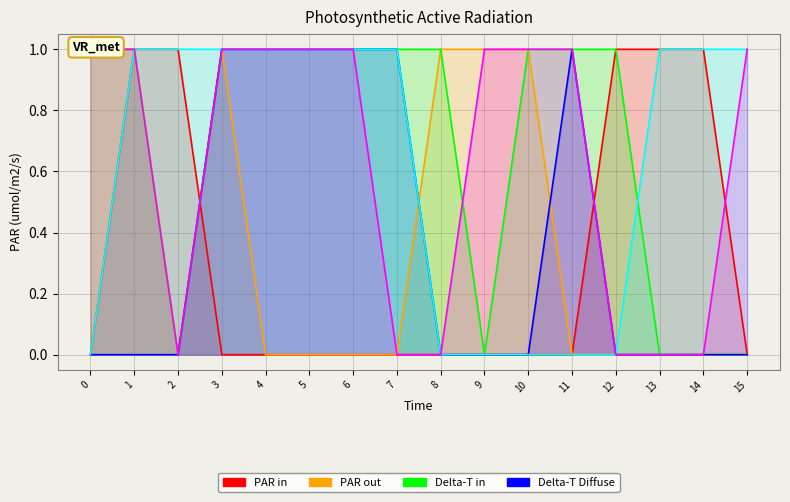

How many col_2 values are between 0 and 1?

16